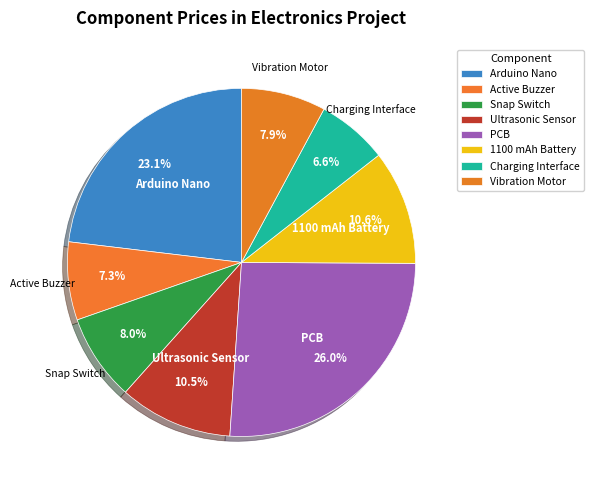

Between Vibration Motor and 1100 mAh Battery, which is larger?

1100 mAh Battery